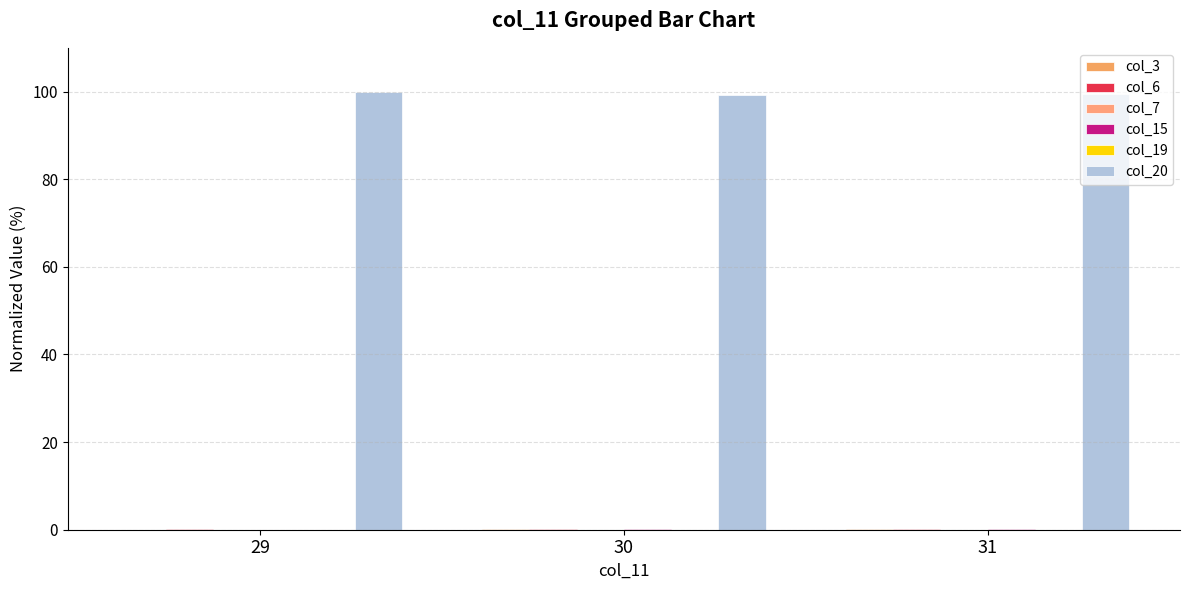

At which category is the sum across all series the highest?

29